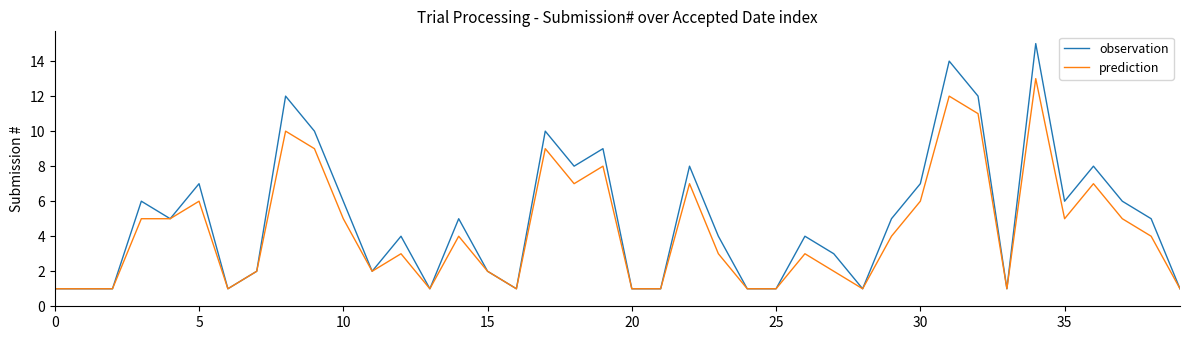

List the series in order of their overall mean, lowest first.

prediction, observation